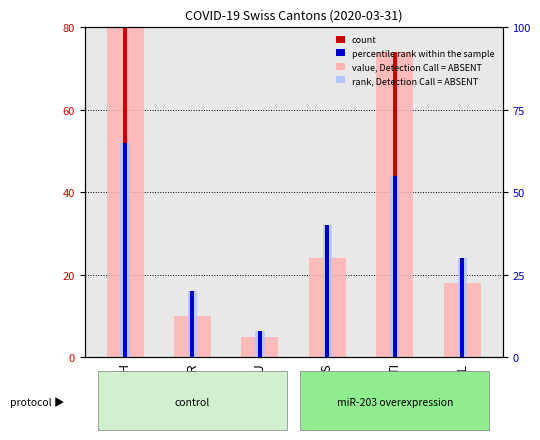

Reading right to left, list all the values displayed in this chart.

count: BL=18	TI=74	VS=24	JU=5	GR=10	CH=375
percentile rank within the sample: BL=30	TI=55	VS=40	JU=8	GR=20	CH=65